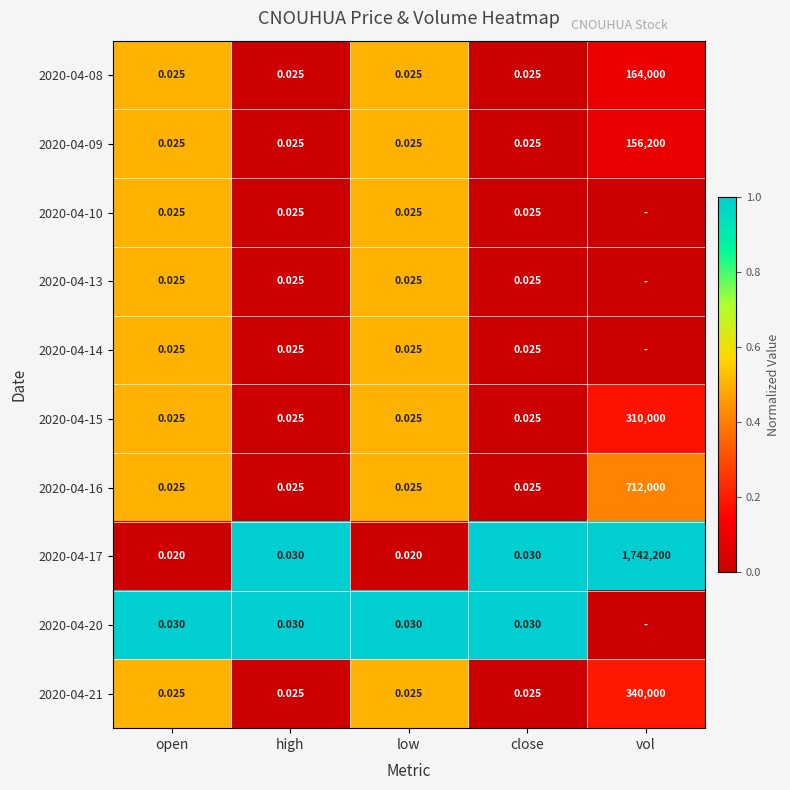

The 2020-04-17 series shows 0.0 at open. True or false?

True